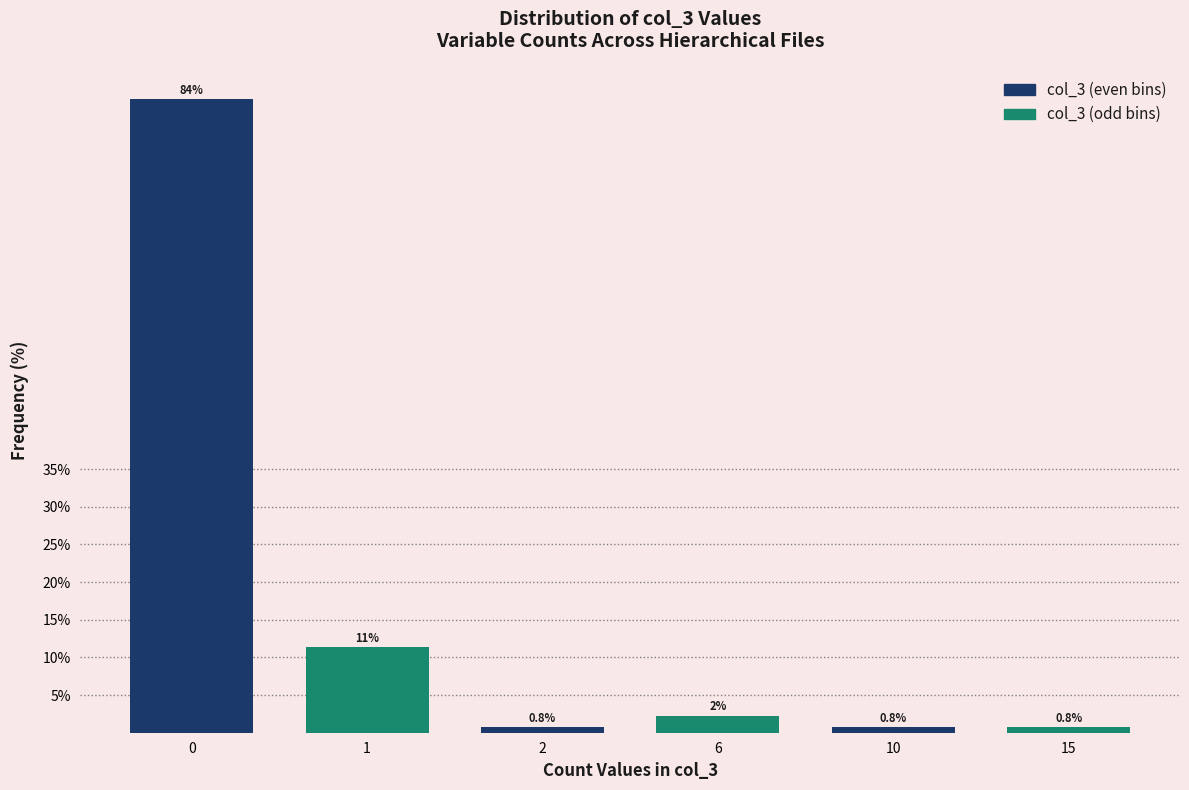

The value at 0 is 84.1. True or false?

True